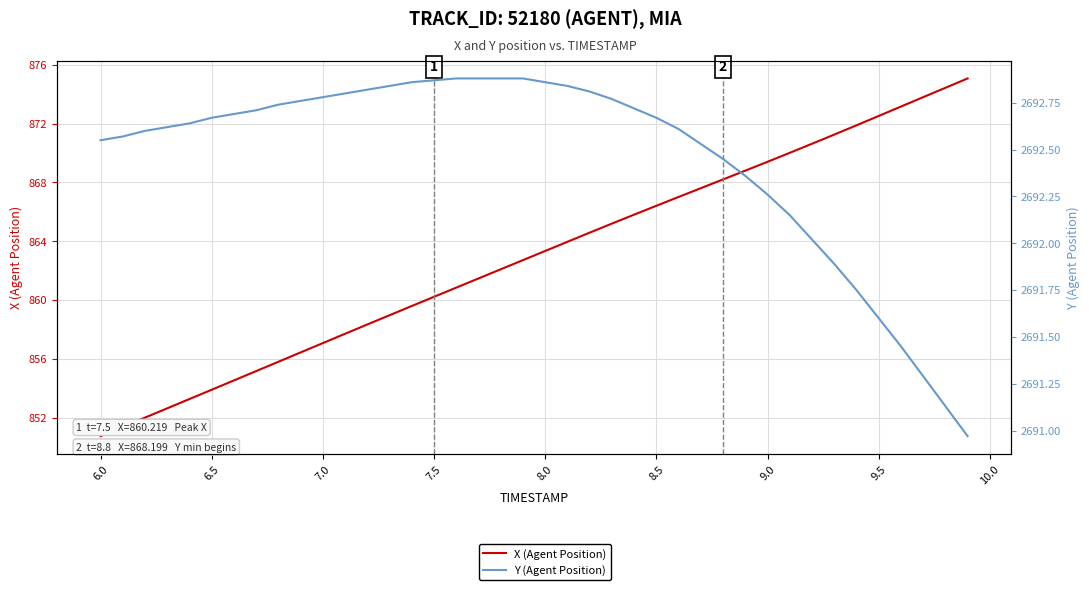

Which series has the largest range (max minus min)?

X (Agent Position)